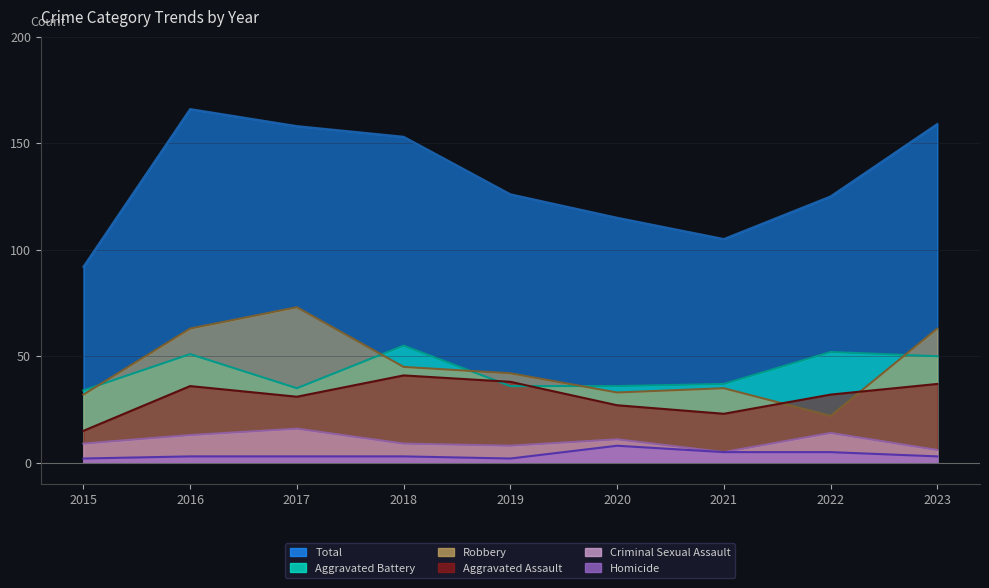

What is the value of the Criminal Sexual Assault point at the 2nd from the left?

13